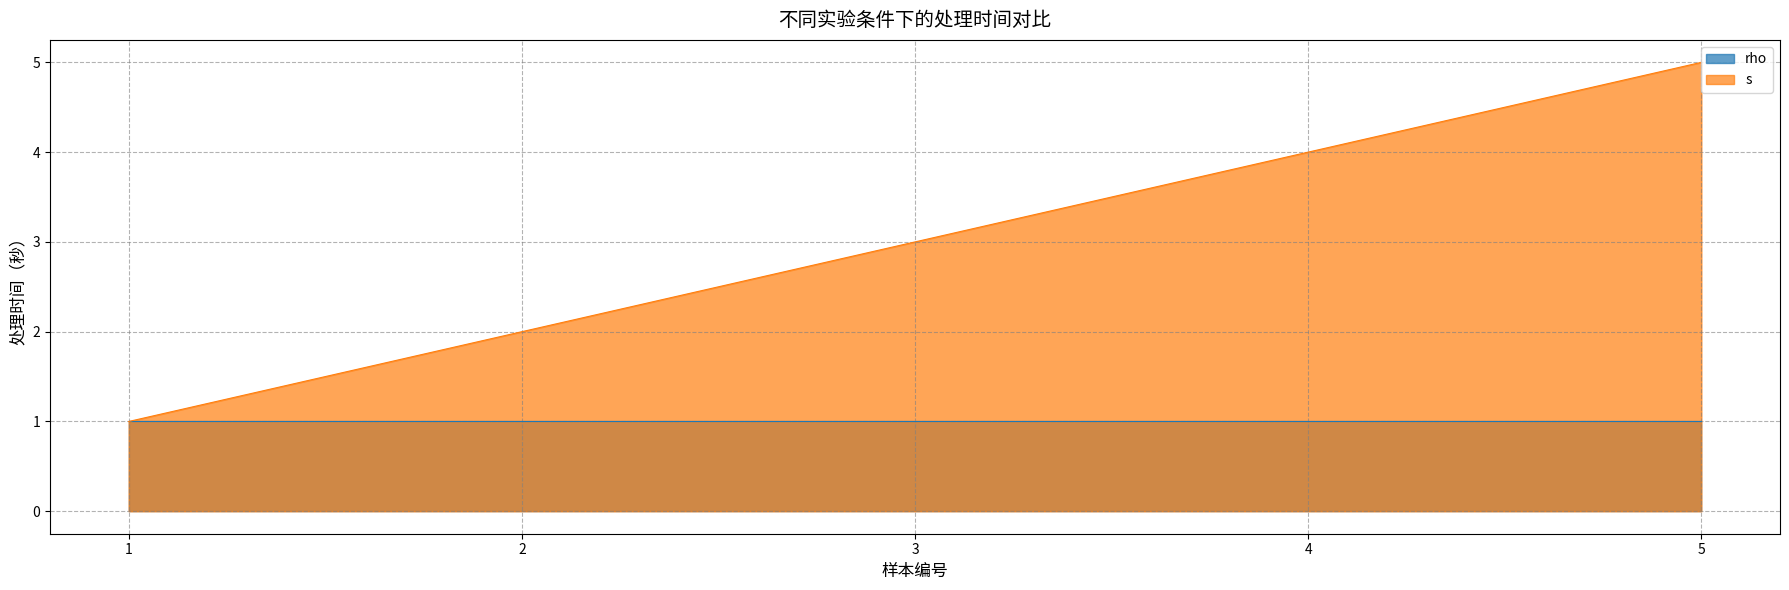

Is it true that the value at 1 is 1?

True